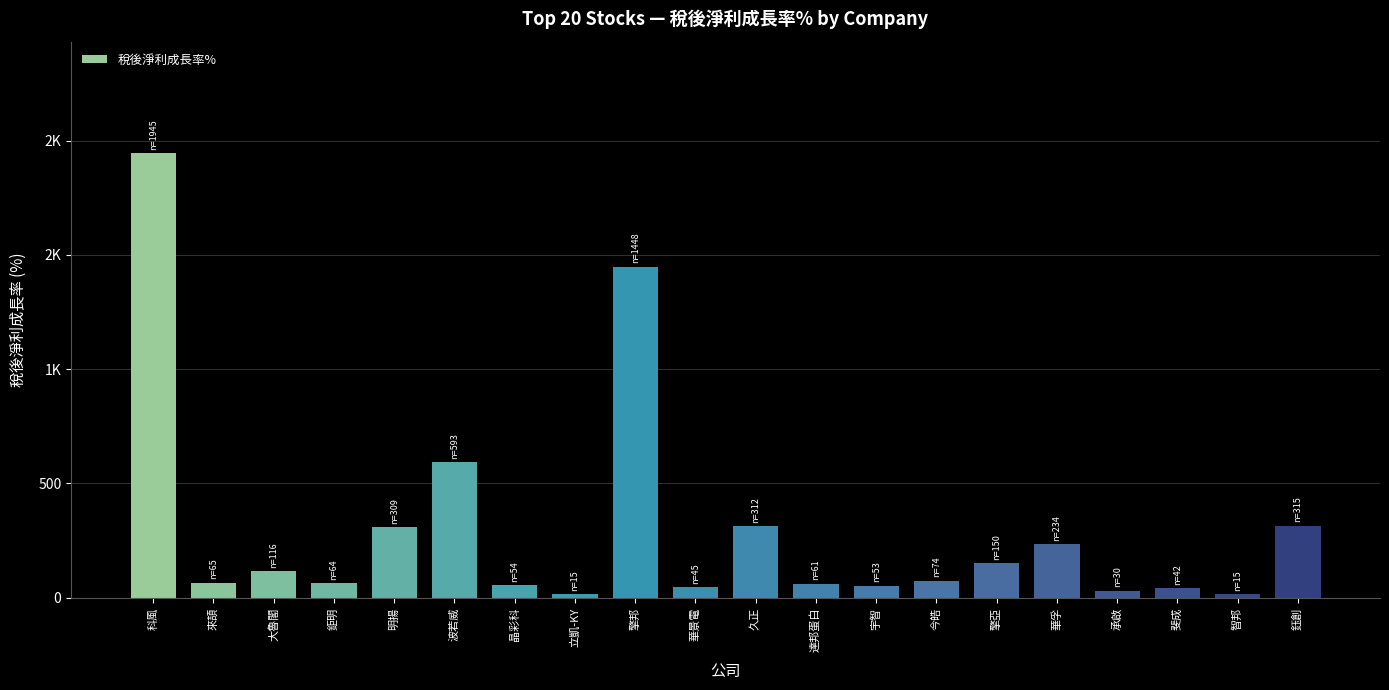

What is the minimum value shown in the chart?

14.6